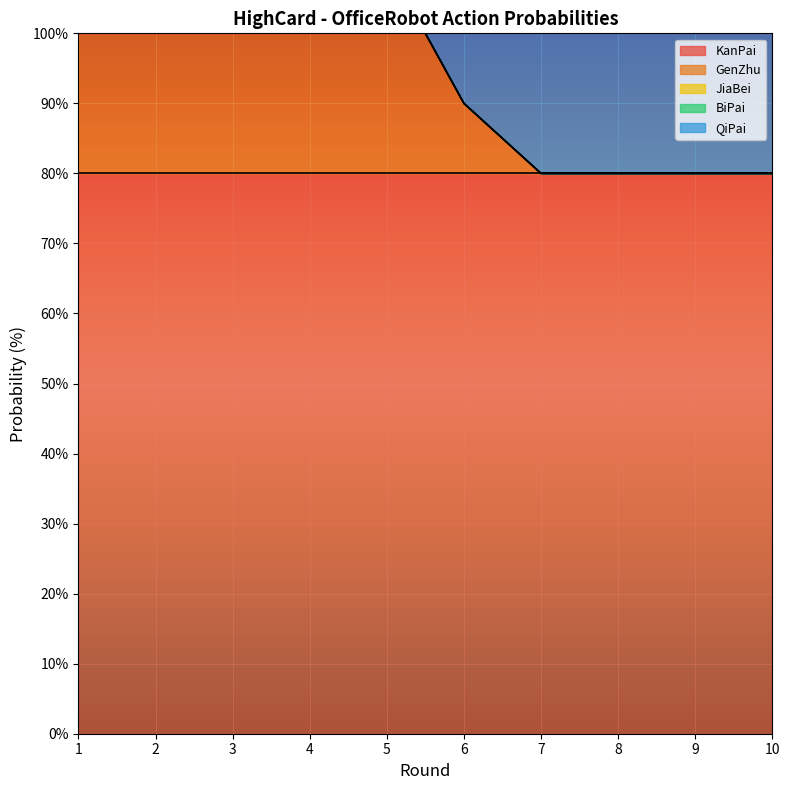

What is the approximate value of KanPai at 3?

80